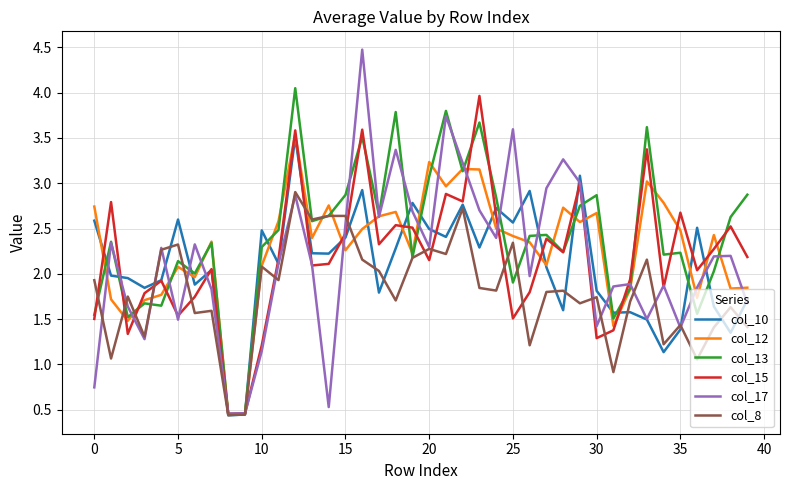

Which series has the largest range (max minus min)?

col_17